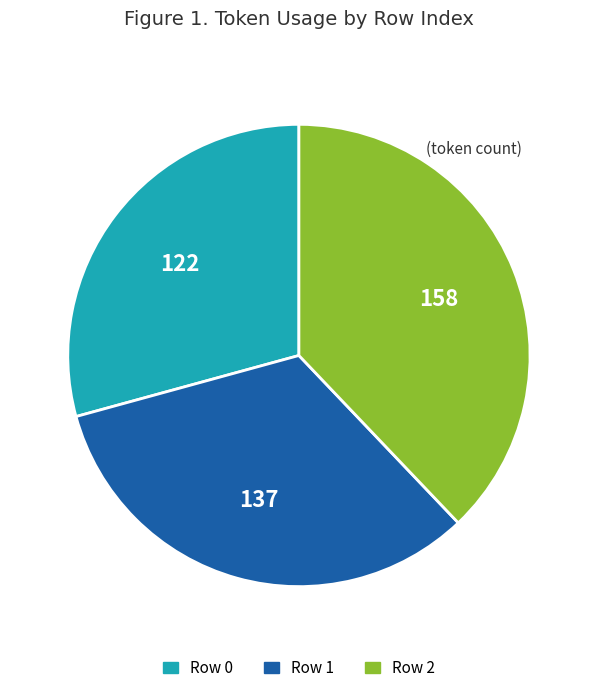

Is there any slice that represents more than half of the pie?

No